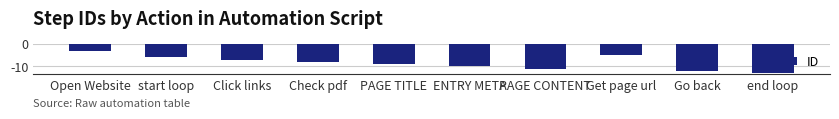

List the labels in order of value, largest first.

Open Website, Get page url, start loop, Click links, Check pdf, PAGE TITLE, ENTRY META, PAGE CONTENT, Go back, end loop